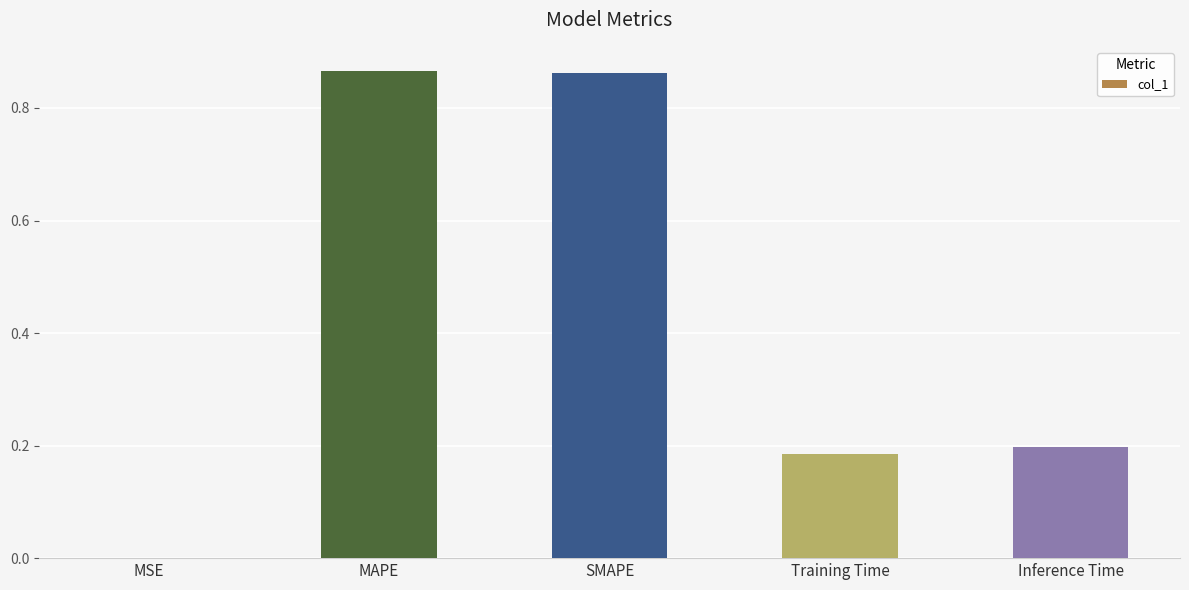

Is it true that the value at SMAPE is 0.4?

False